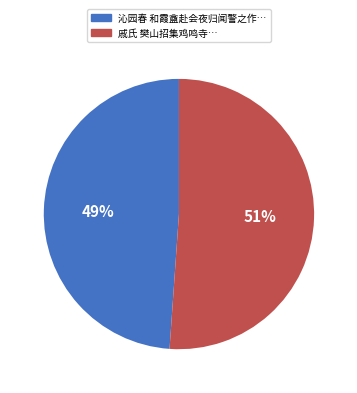

Is the sum of 沁园春 和霞盦赴会夜归闻警之作… and 戚氏 樊山招集鸡鸣寺… greater than half?

Yes